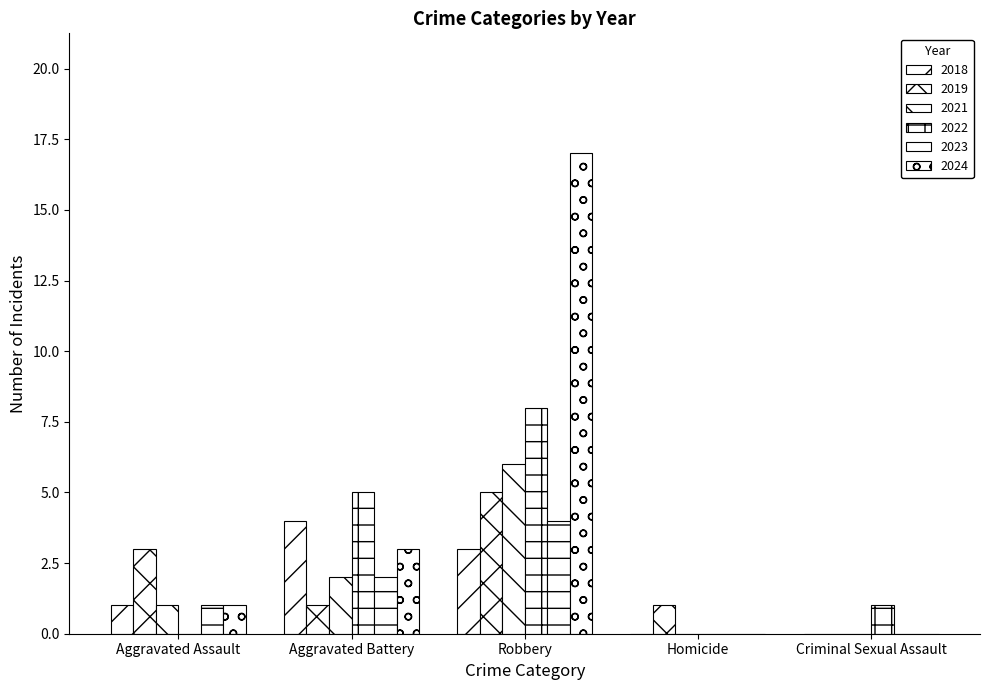

What is the maximum value shown in the chart?

17